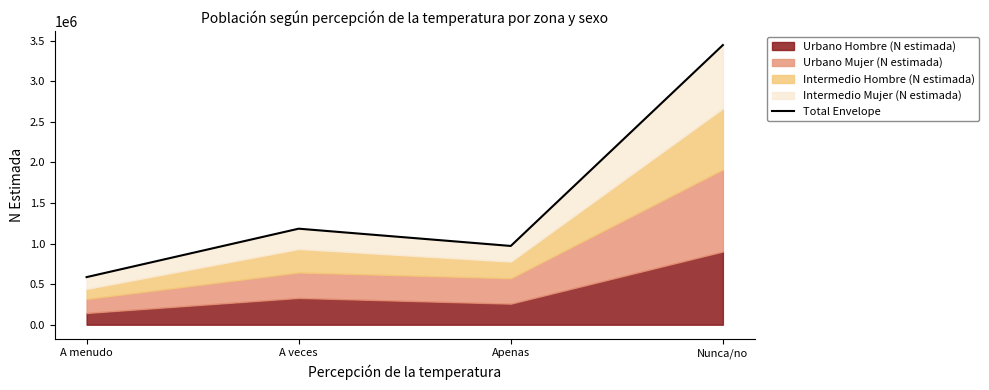

What is the maximum value shown in the chart?

3444488